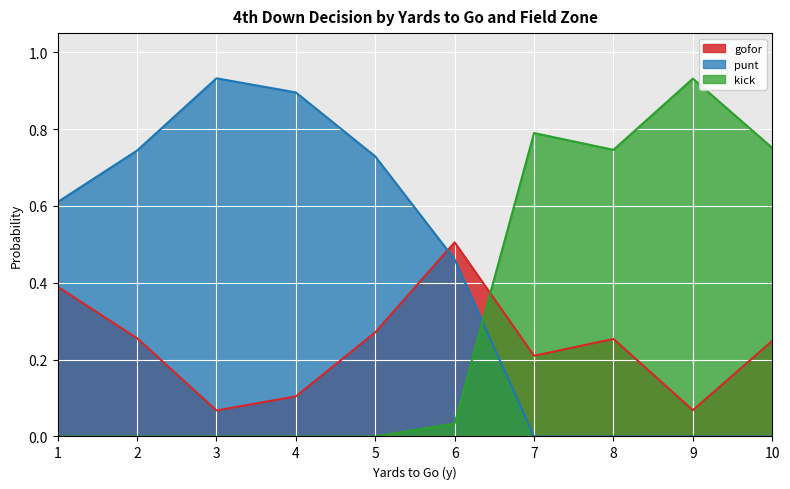

At 3, list the series in order from smallest to largest.

kick, gofor, punt